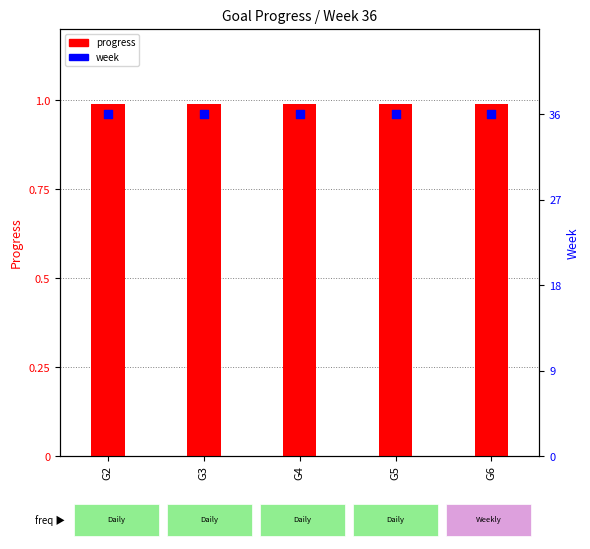

What are all the series names shown in the legend?

progress, week